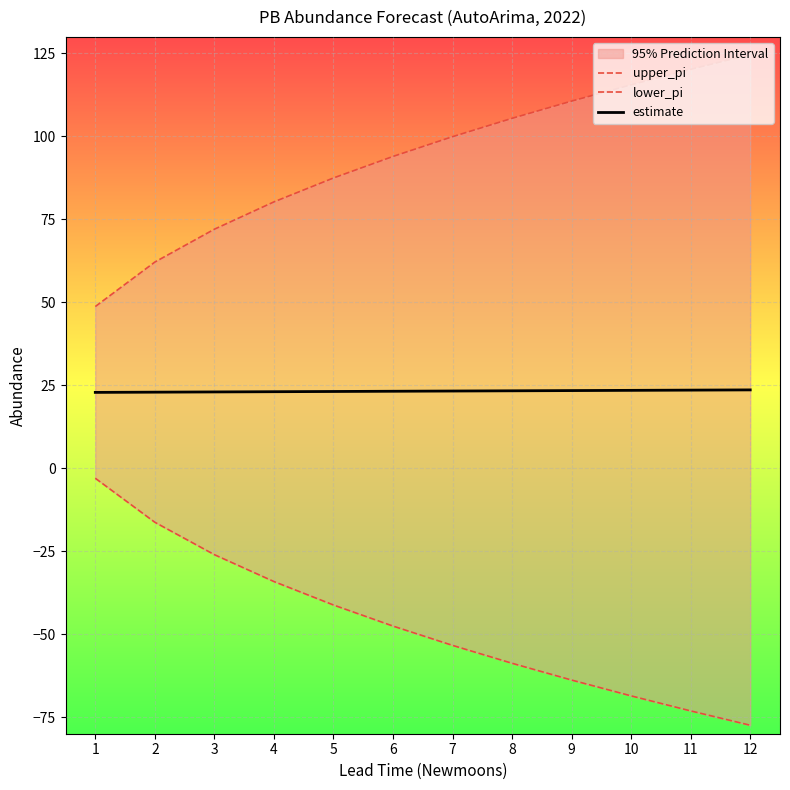

Reading left to right, transcribe all the data shown in this chart.

upper_pi: 1=48.7	2=62.1	3=72.0	4=80.3	5=87.5	6=94.0	7=99.9	8=105.5	9=110.7	10=115.6	11=120.2	12=124.7
lower_pi: 1=-3.0	2=-16.3	3=-26.0	4=-34.1	5=-41.2	6=-47.6	7=-53.4	8=-58.8	9=-63.8	10=-68.6	11=-73.1	12=-77.4
estimate: 1=22.9	2=22.9	3=23.0	4=23.1	5=23.1	6=23.2	7=23.3	8=23.3	9=23.4	10=23.5	11=23.5	12=23.6